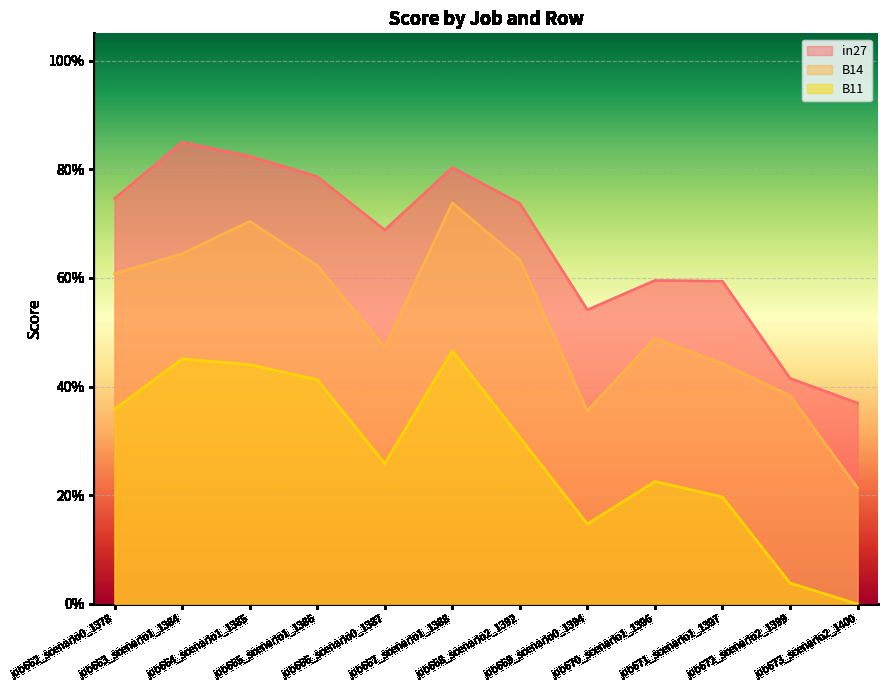

How many data points does each series have?

12